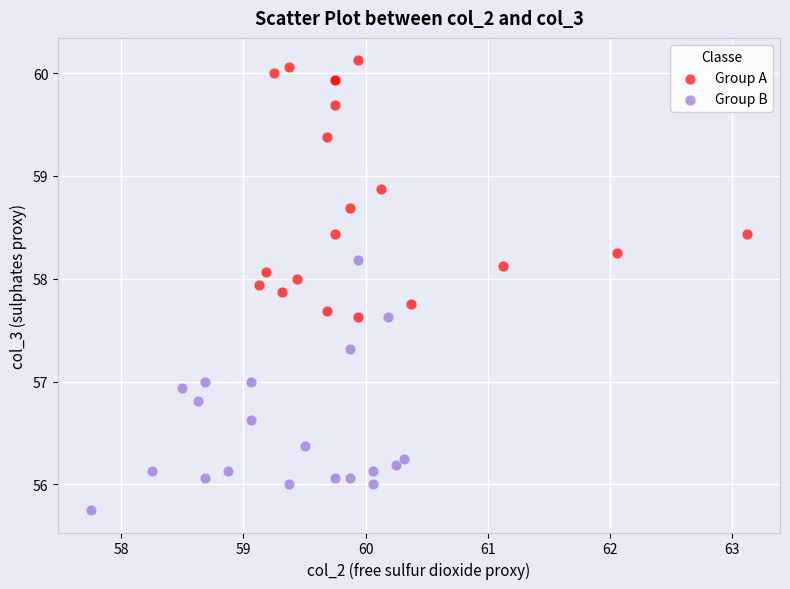

What are all the series names shown in the legend?

Group A, Group B